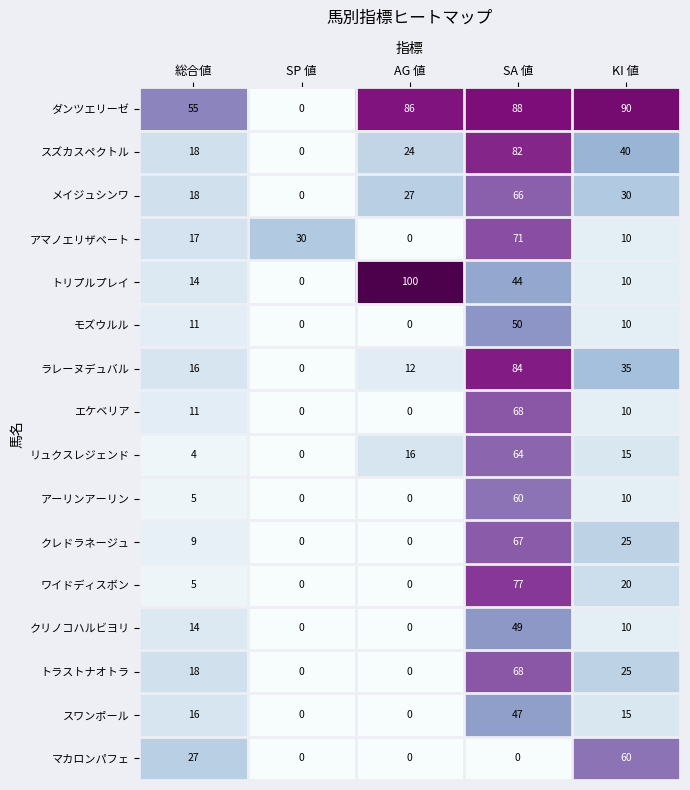

Is it true that マカロンパフェ equals 13 at 総合値?

False